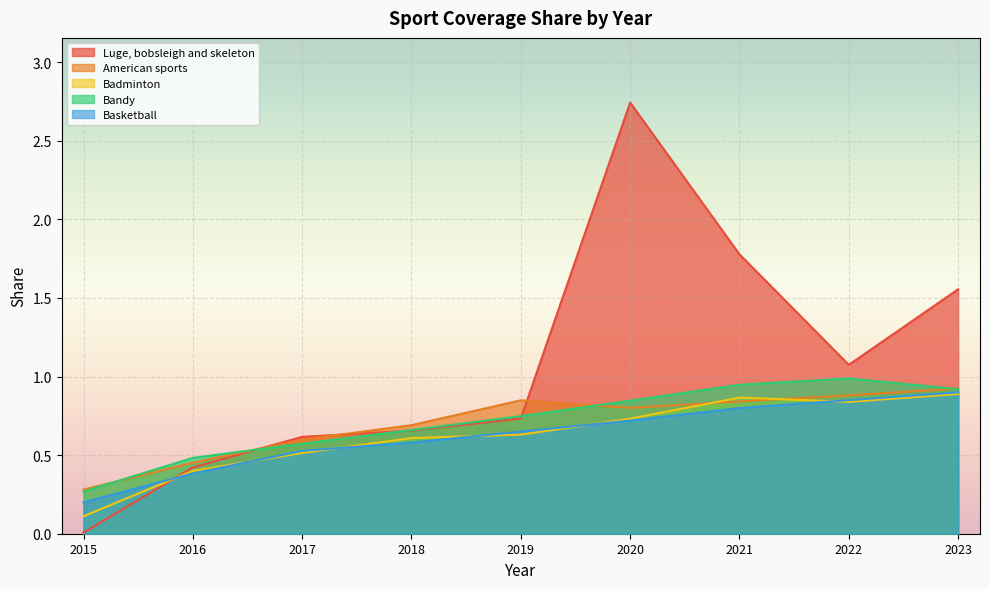

Where do American sports and Badminton first cross each other?

2020 and 2021